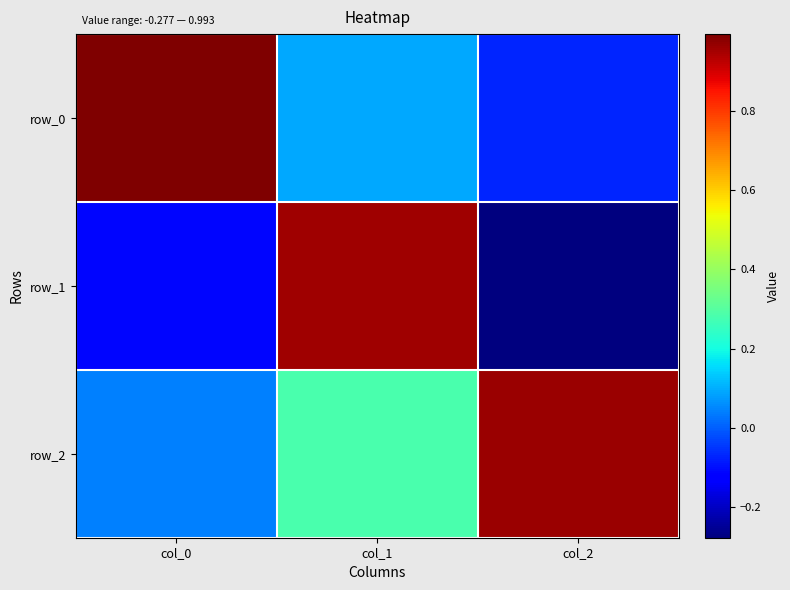

Which has a higher value, col_0 or col_2?

col_0